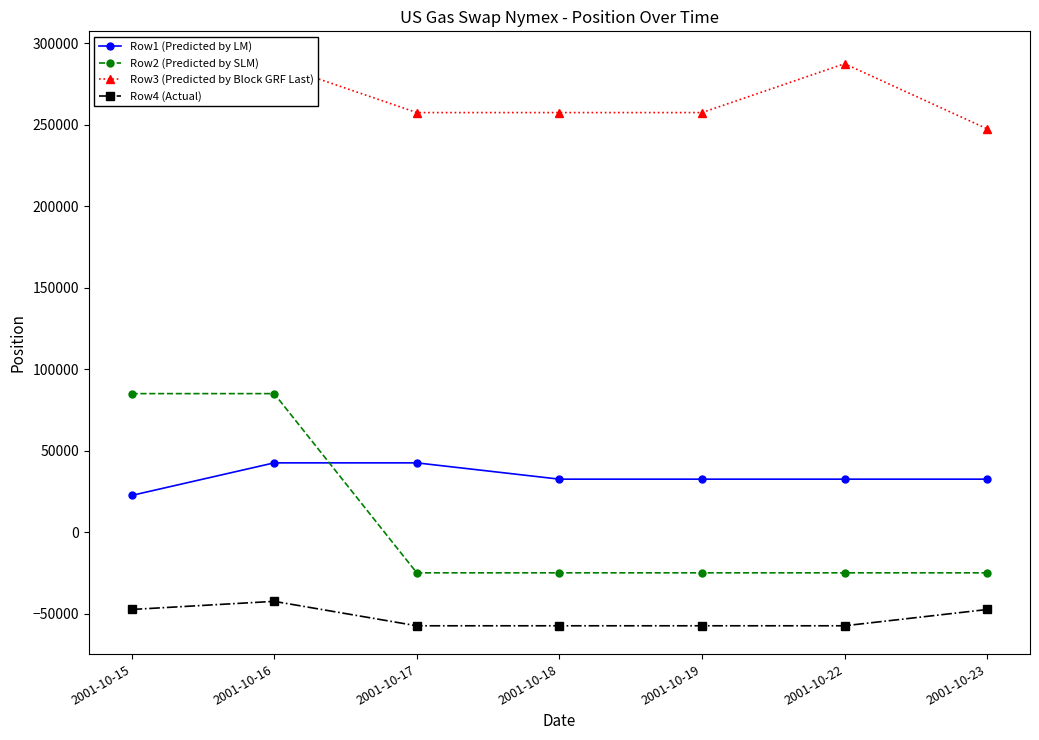

What is the sum of all Row1 (Predicted by LM) values?

237500